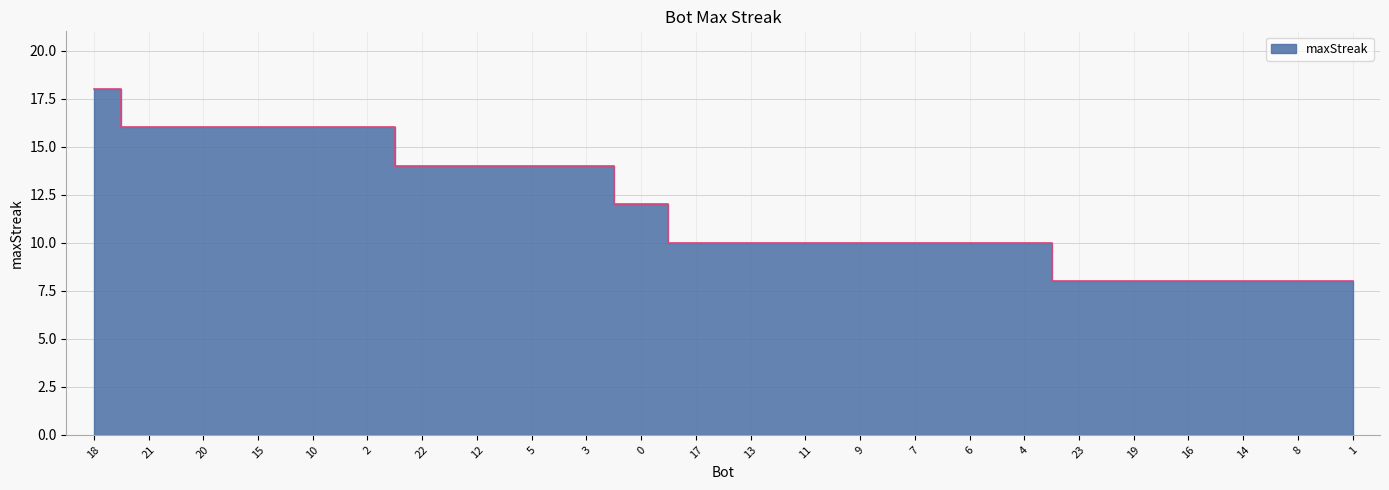

The value at 21 is 16. True or false?

True